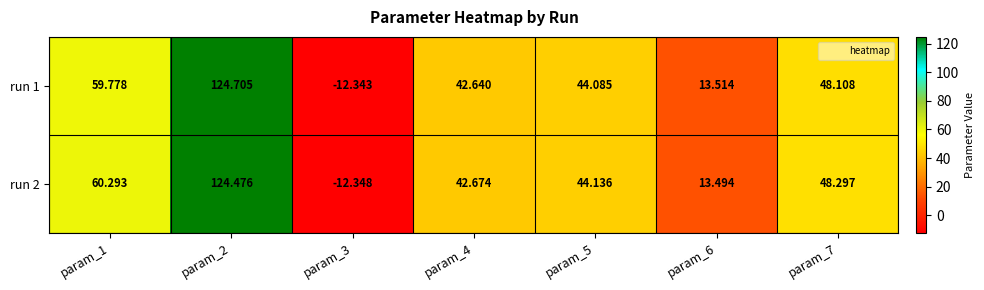

Is the value of run 1 at param_4 greater than the value of run 2 at param_2?

No